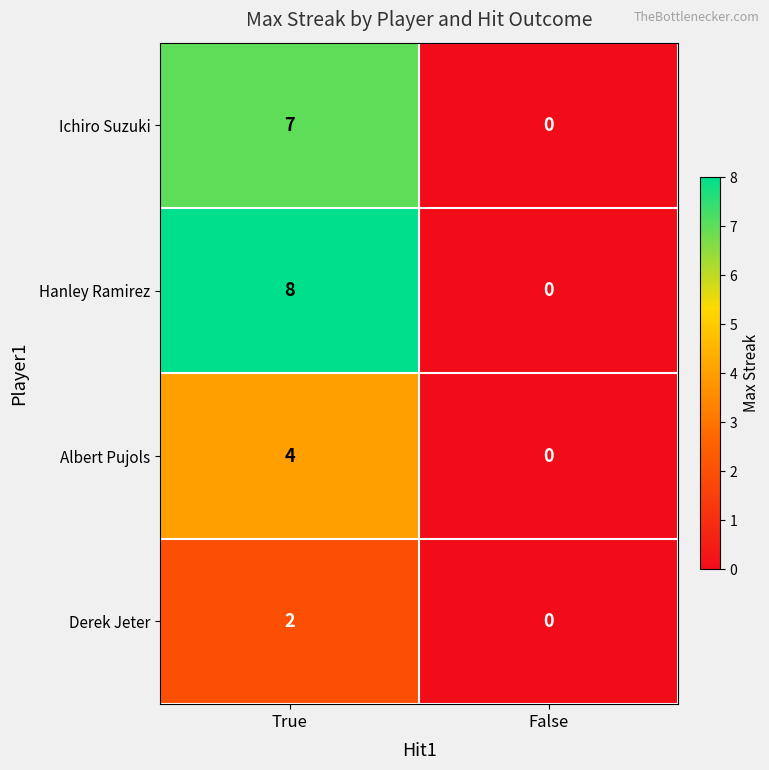

Count the number of data series in this chart.

4